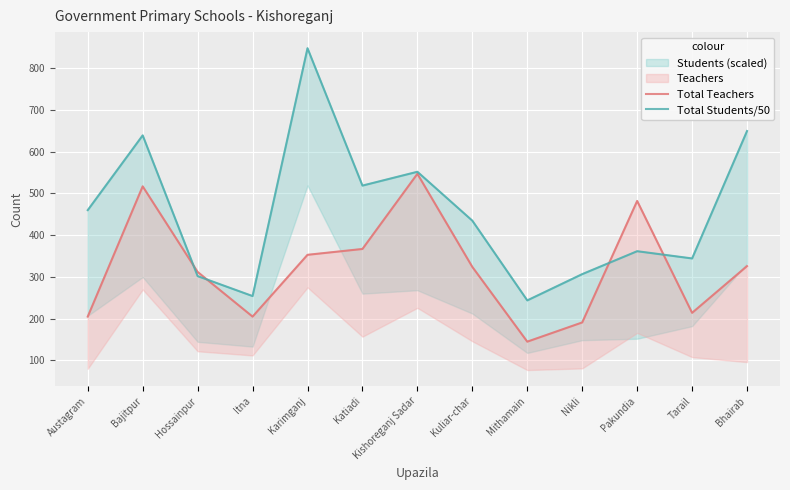

Rank the categories by Total Students/50 value from lowest to highest.

Mithamain, Itna, Hossainpur, Nikli, Tarail, Pakundia, Kuliar-char, Austagram, Katiadi, Kishoreganj Sadar, Bajitpur, Bhairab, Karimganj